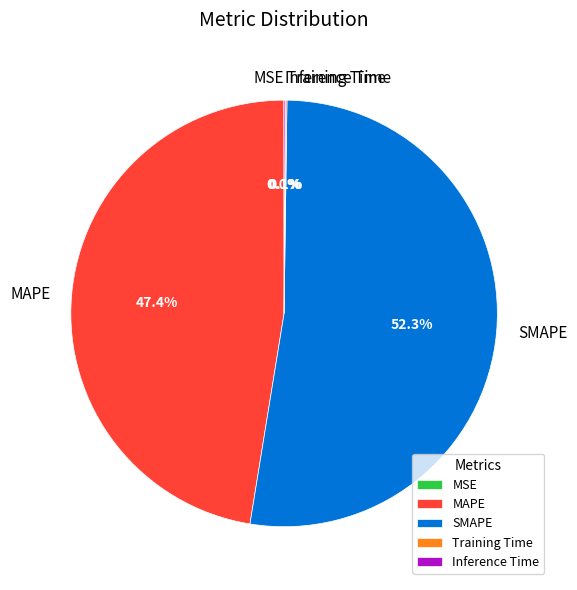

Is there a majority slice in this chart?

Yes